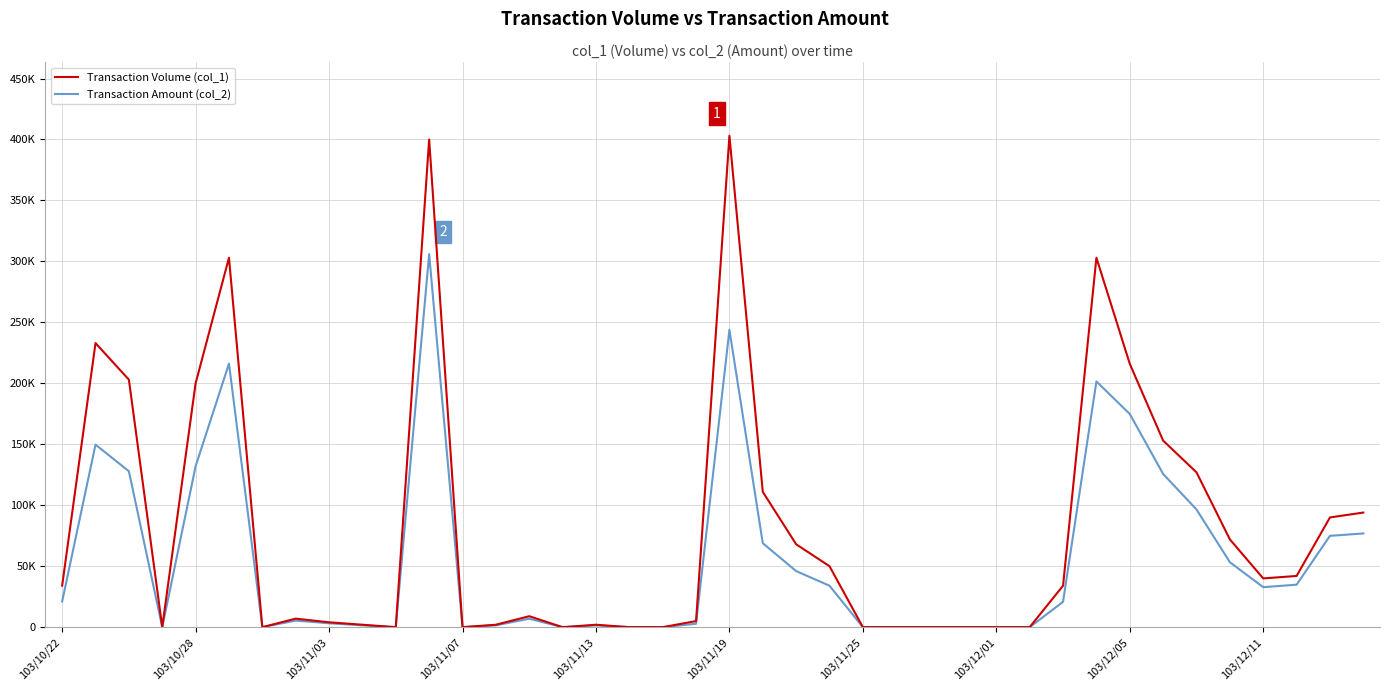

What are all the series names shown in the legend?

Transaction Volume (col_1), Transaction Amount (col_2)